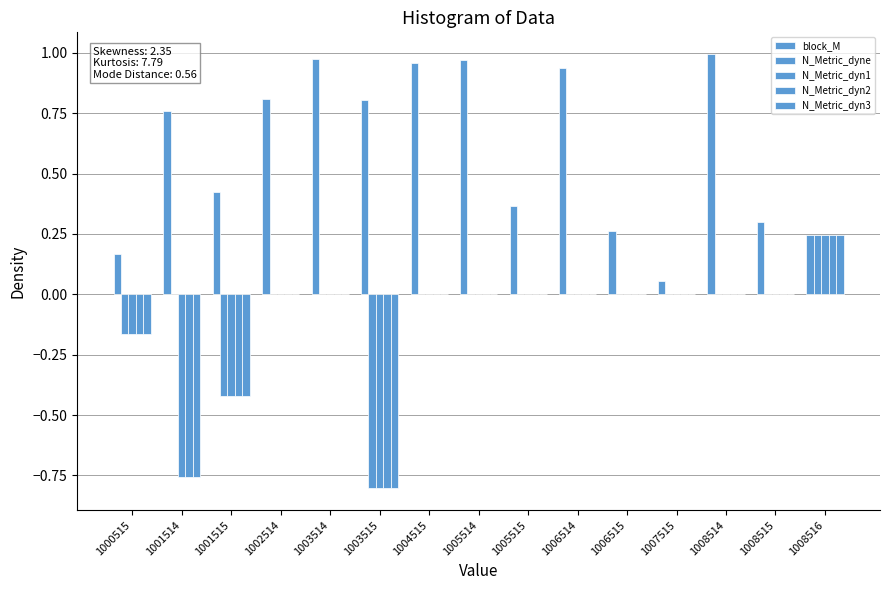

Does the chart contain stacked bars?

No